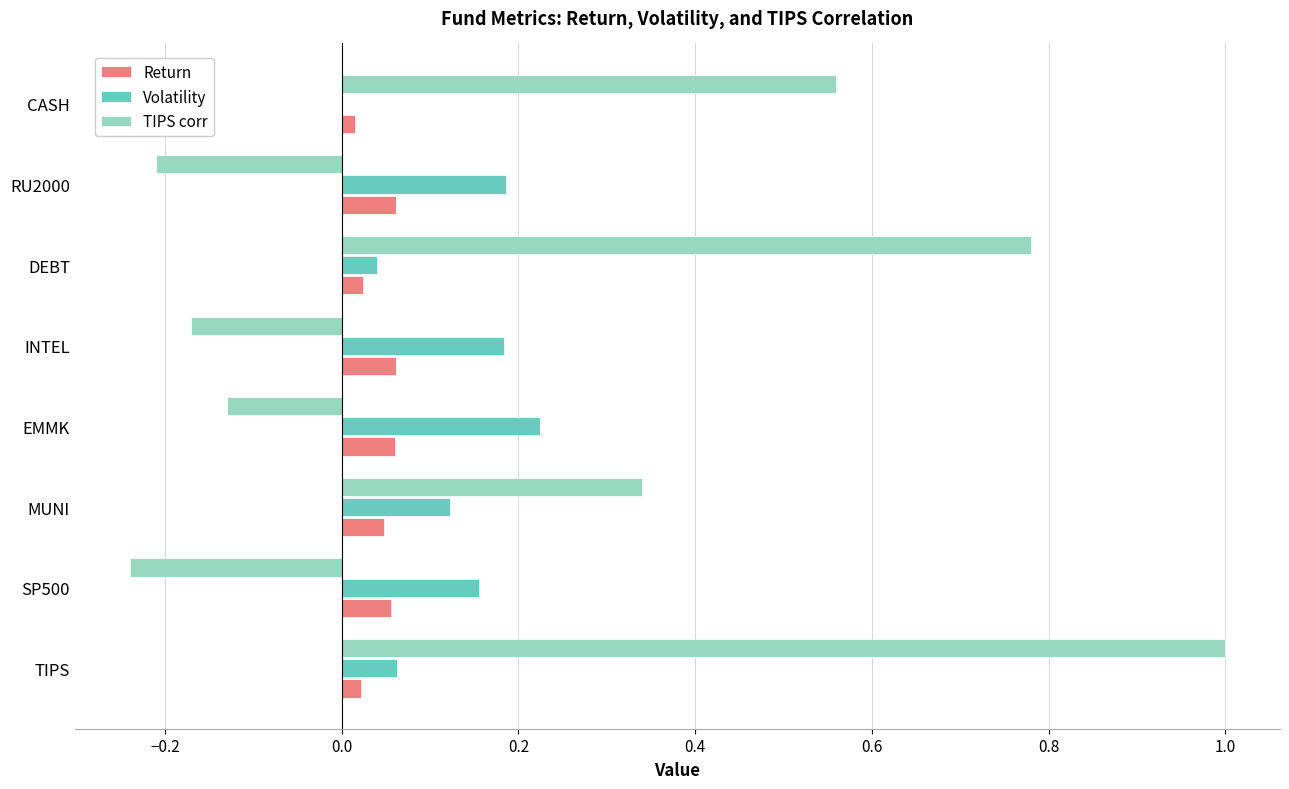

Which series has the largest total across all categories?

TIPS corr